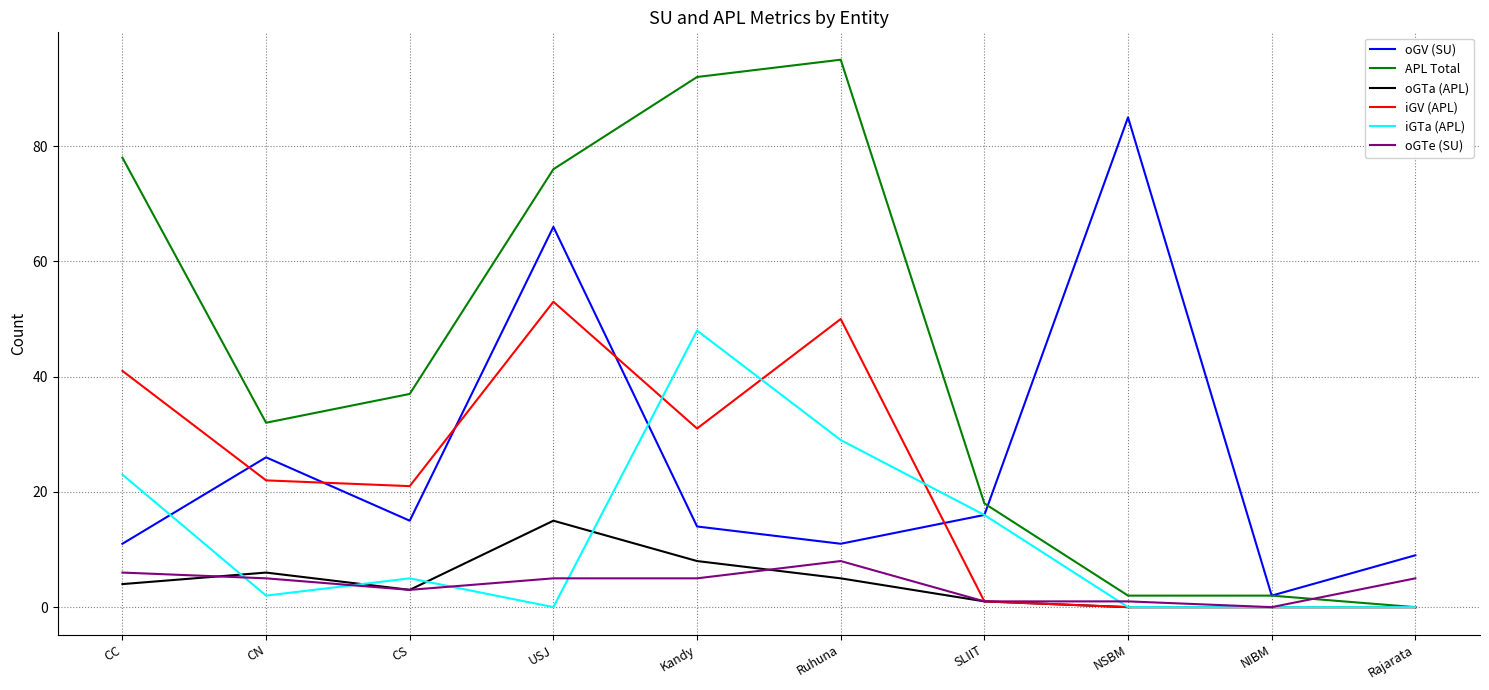

Between CS and NSBM, which series saw the biggest shift?

oGV (SU)